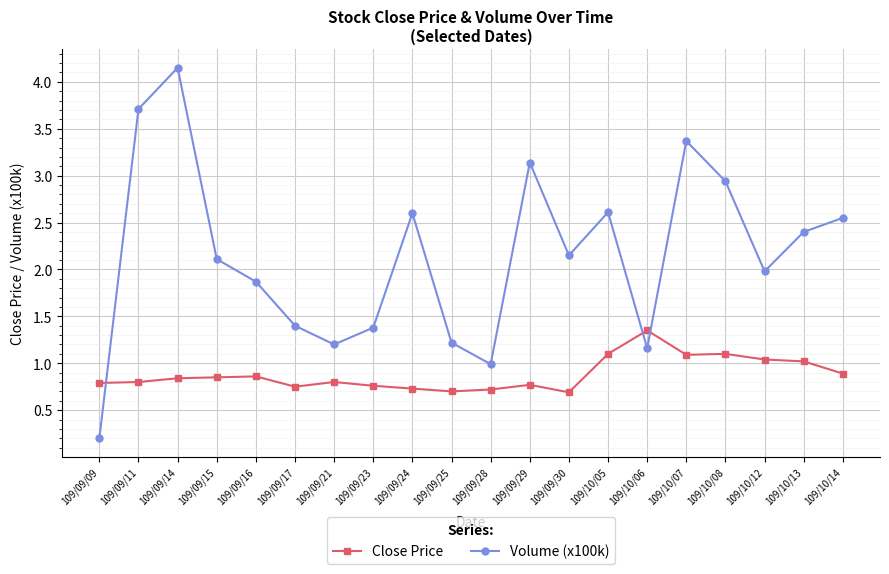

Rank the series by their average value, from highest to lowest.

Volume (x100k), Close Price